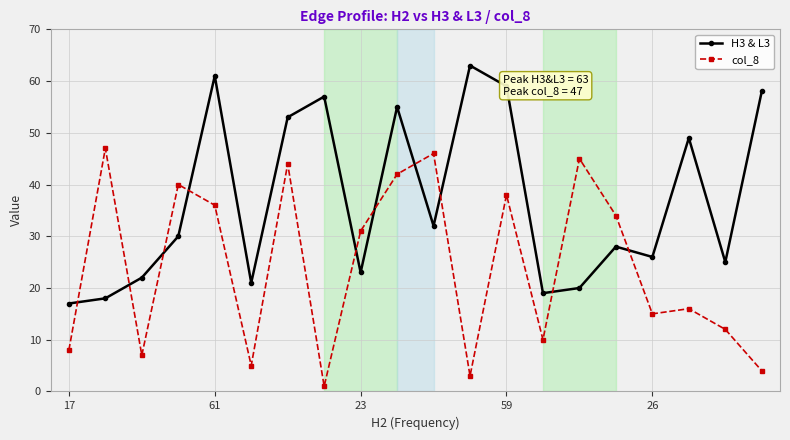

At how many categories does at least one series exceed 42?

11